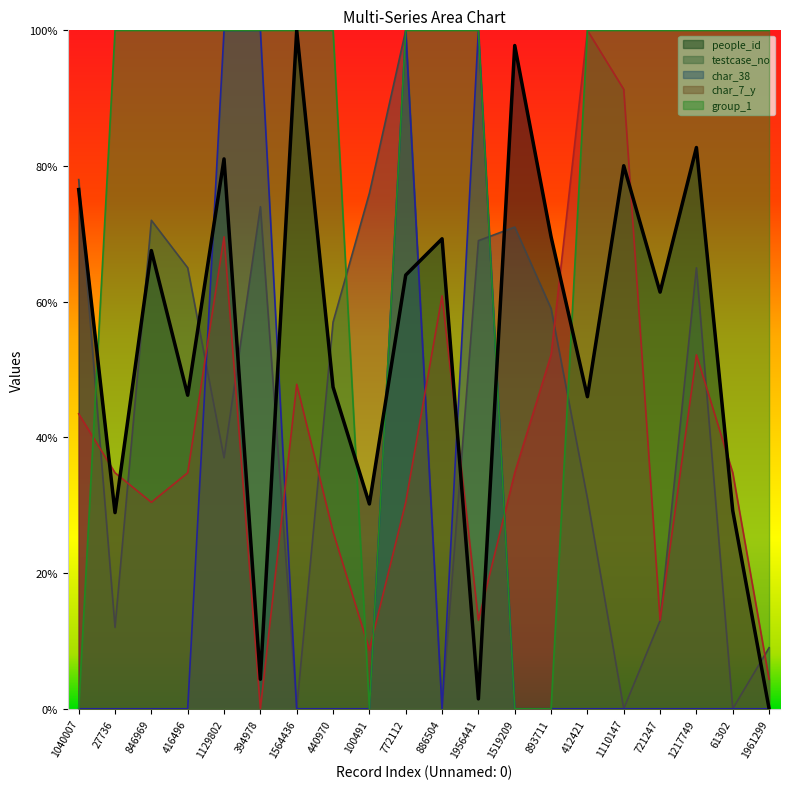

Which series changed the most between 721247 and 1961299?

people_id